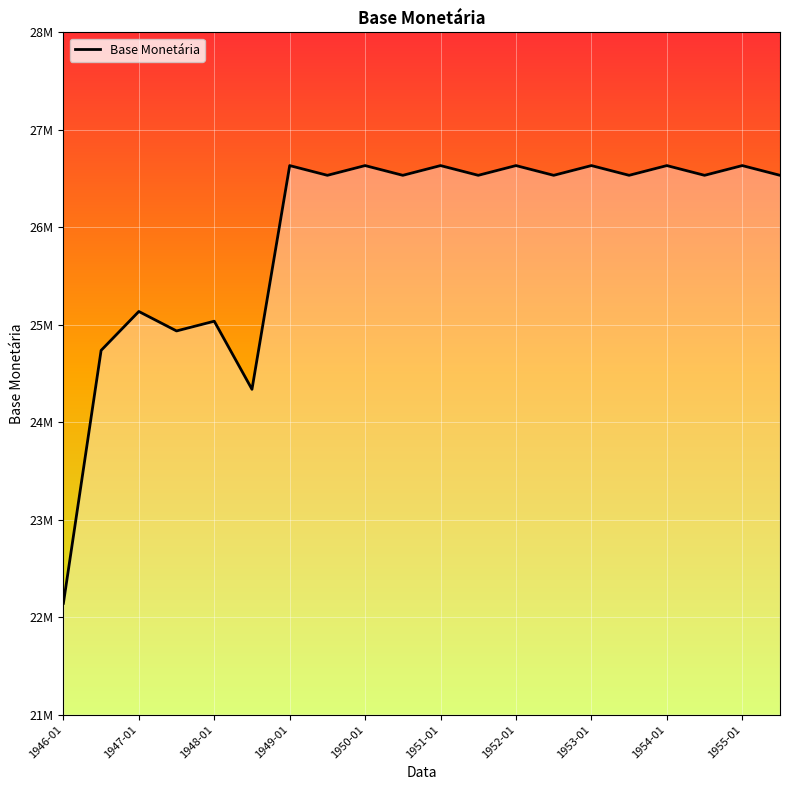

Is this an area chart (filled region under the line)?

Yes